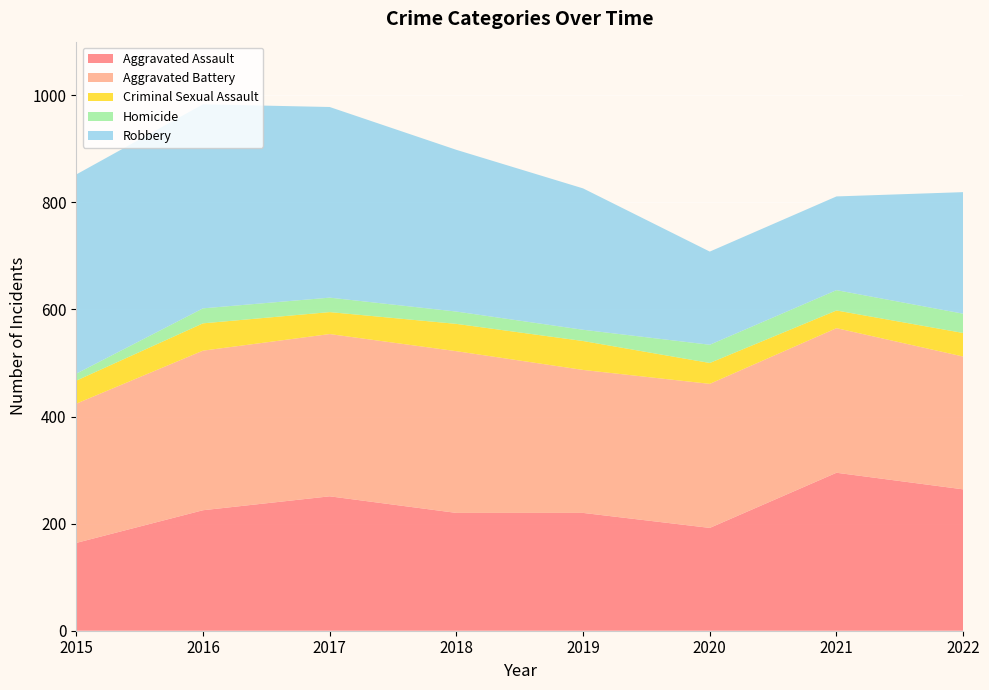

Reading left to right, list all the values displayed in this chart.

Aggravated Assault: 164	225	251	220	220	192	295	264
Aggravated Battery: 260	298	303	302	267	269	270	248
Criminal Sexual Assault: 43	51	41	51	54	39	33	44
Homicide: 13	28	27	23	21	34	38	36
Robbery: 372	381	356	302	264	174	175	227